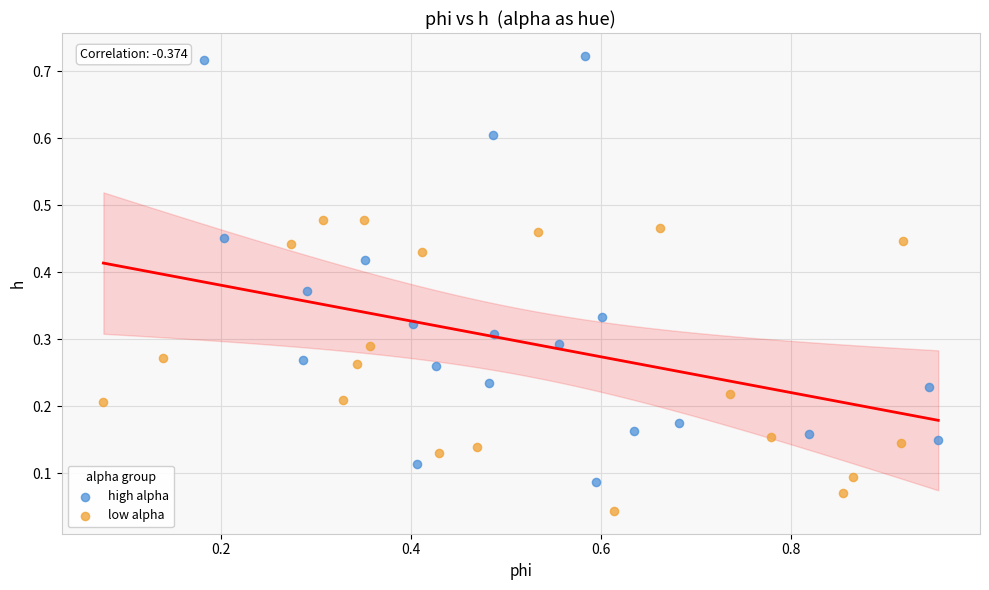

What are all the series names shown in the legend?

high alpha, low alpha